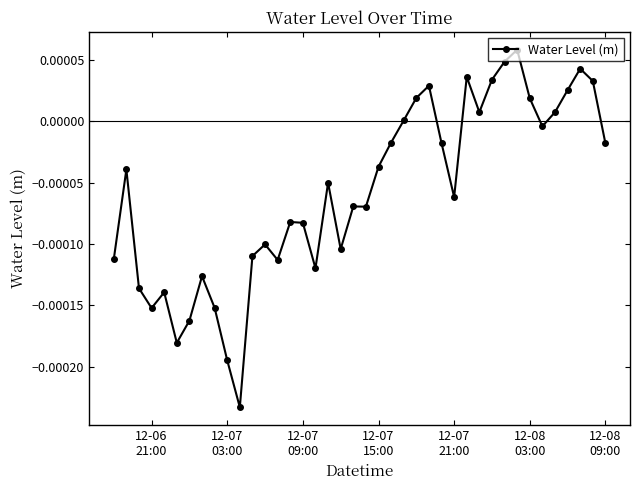

True or false: the data has more than 1 interior local peaks.

True